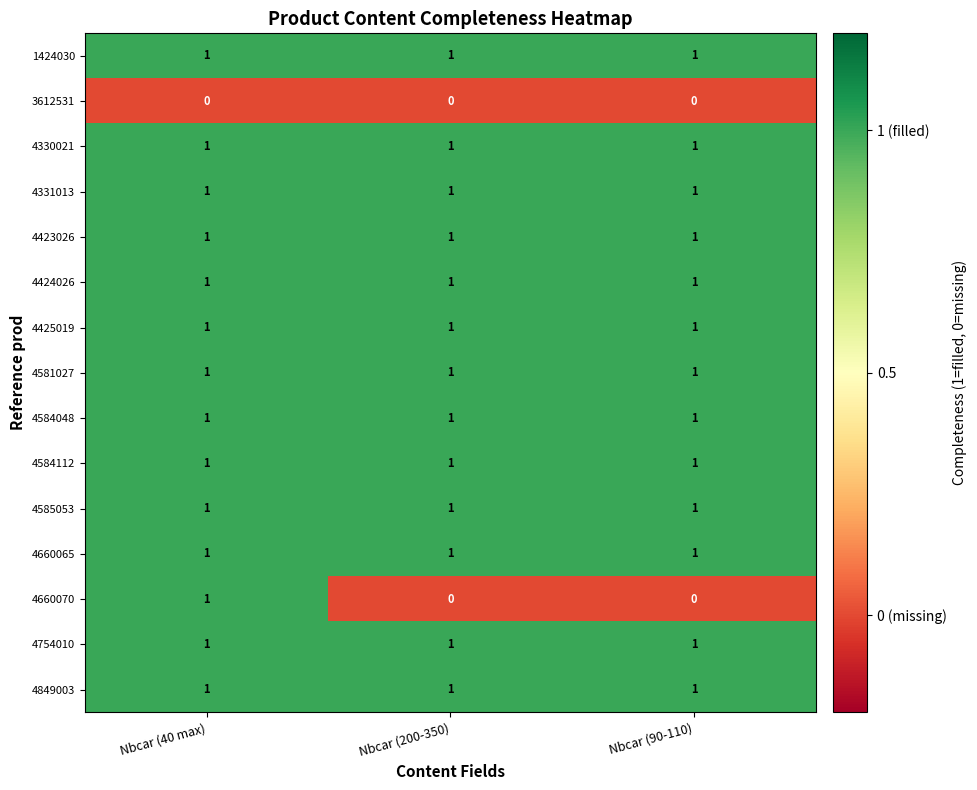

How many distinct data groups are displayed?

15